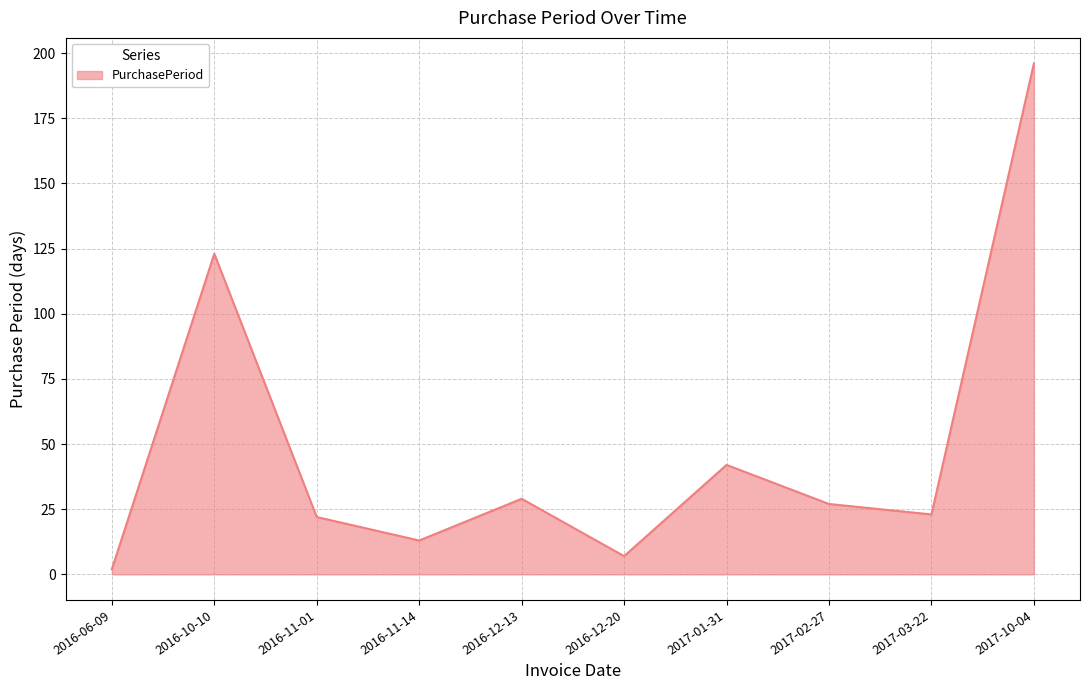

At which category does the data reach its first local peak?

2016-10-10